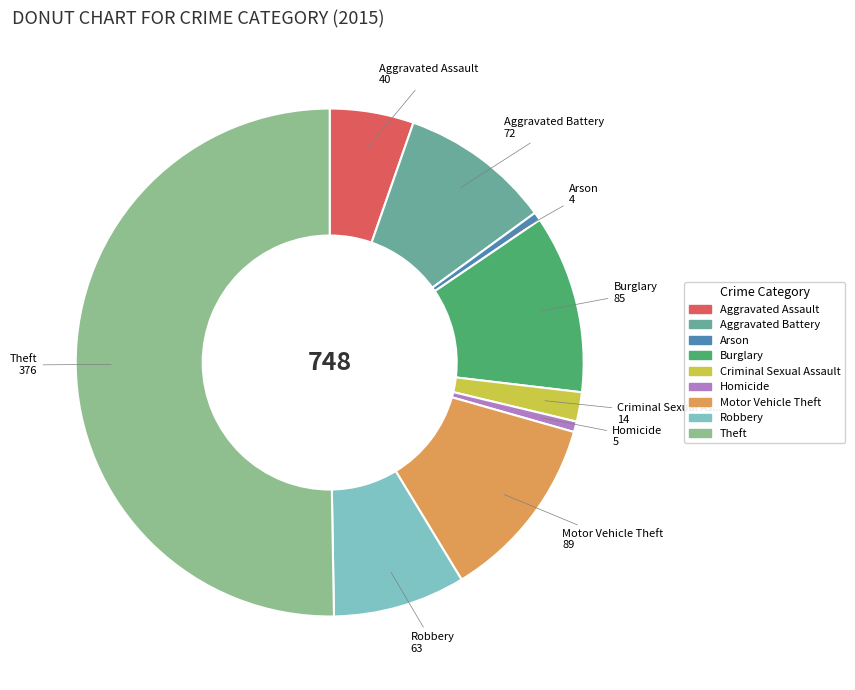

The Aggravated Battery slice represents 10% of the pie. True or false?

True